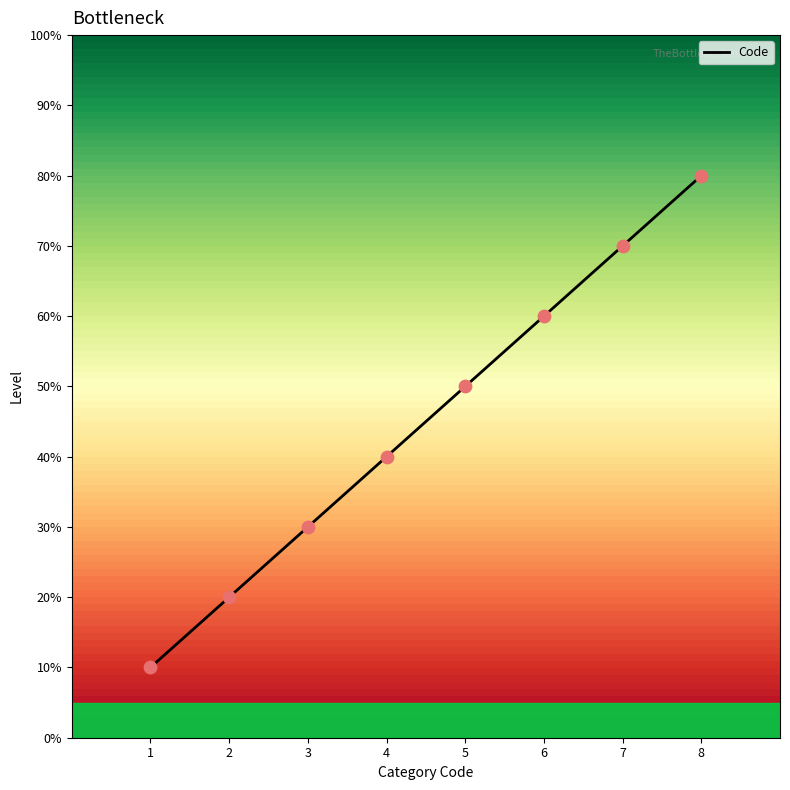

Does the chart have visible grid lines?

No